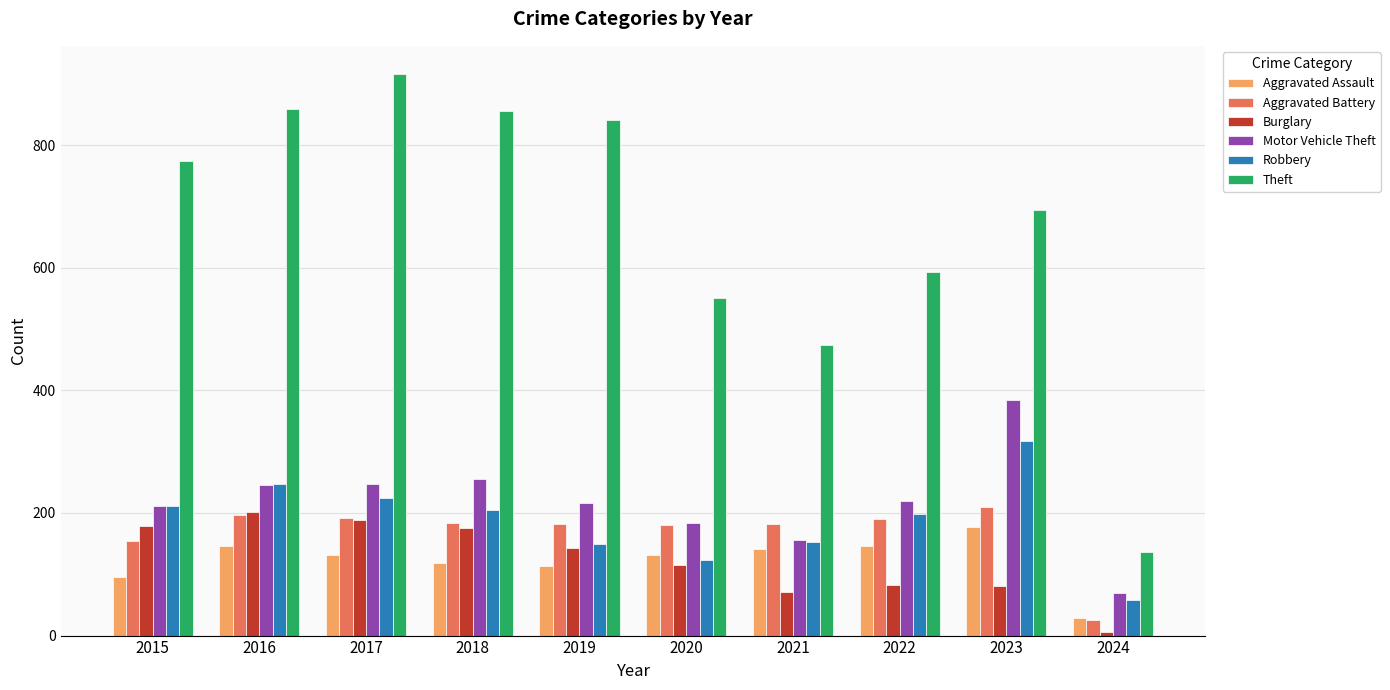

The Aggravated Battery series shows 209 at 2023. True or false?

True